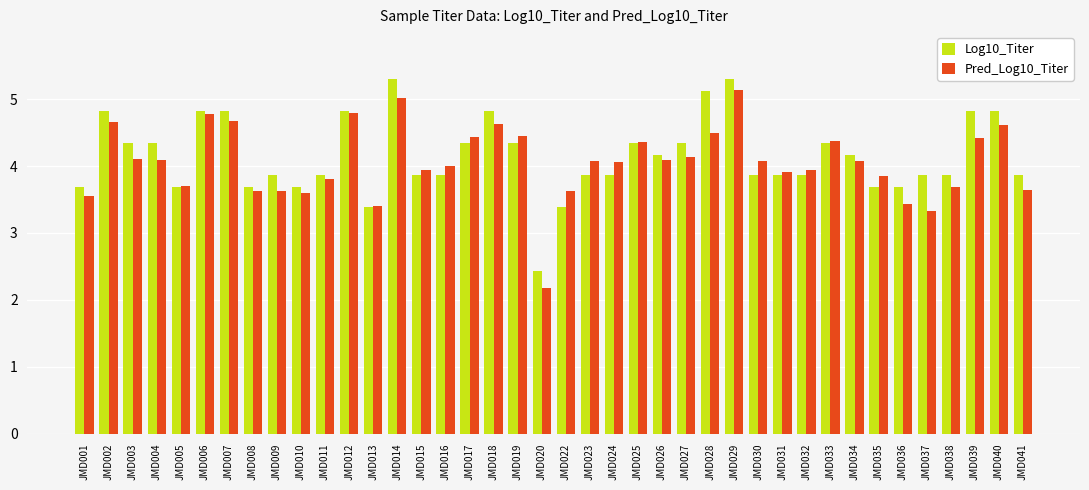

Does the chart contain stacked bars?

No